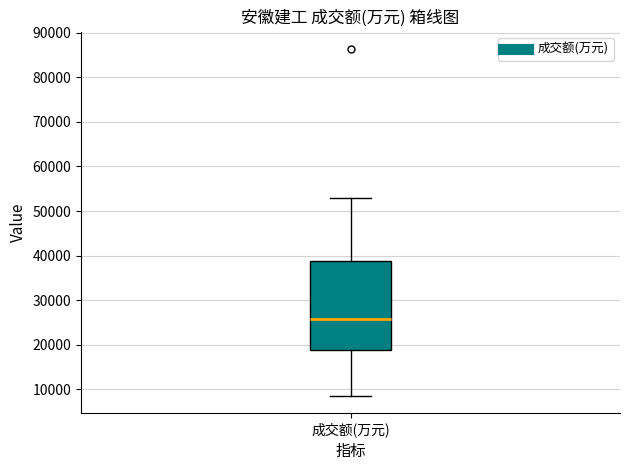

Transcribe this box plot: give where the median line is, the range the box spans, and where the two whiskers end, as read against the y-axis. The values are not printed on the chart, so give them approximately, as read against the axis.

median 26000, box 19000 to 39000, whiskers 9000 to 53000